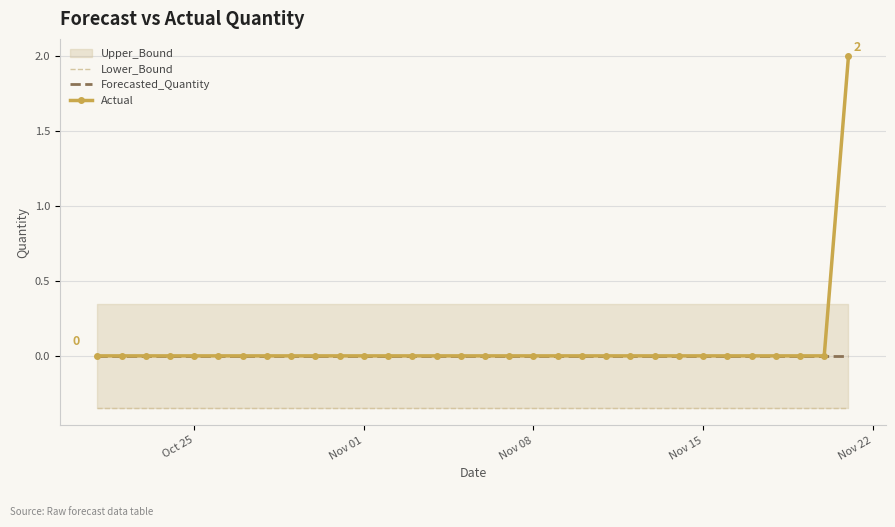

Which series has the largest total across all categories?

Actual